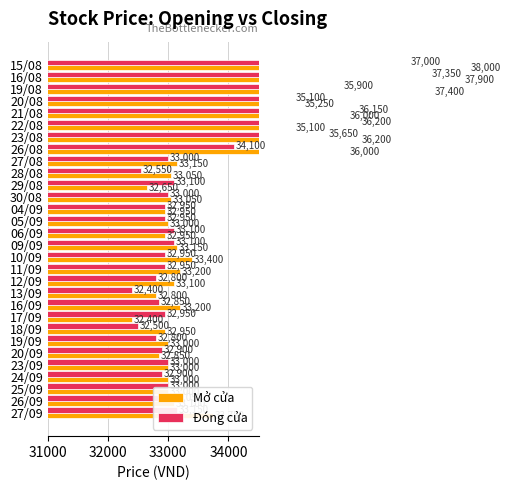

How many groups of bars are there?

30